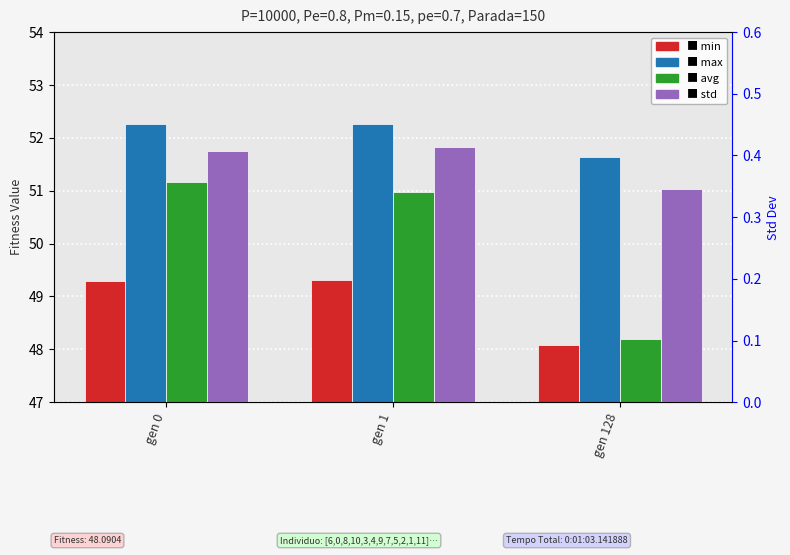

At gen 1, list the series in order from smallest to largest.

std, min, avg, max